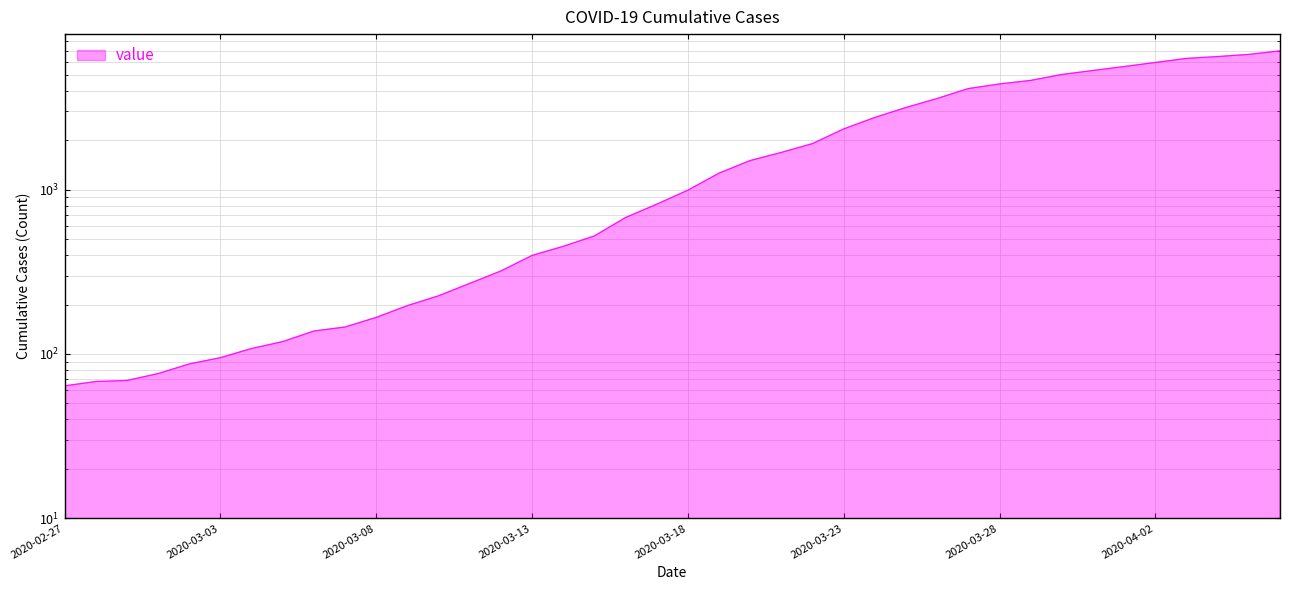

Does the chart have visible grid lines?

Yes